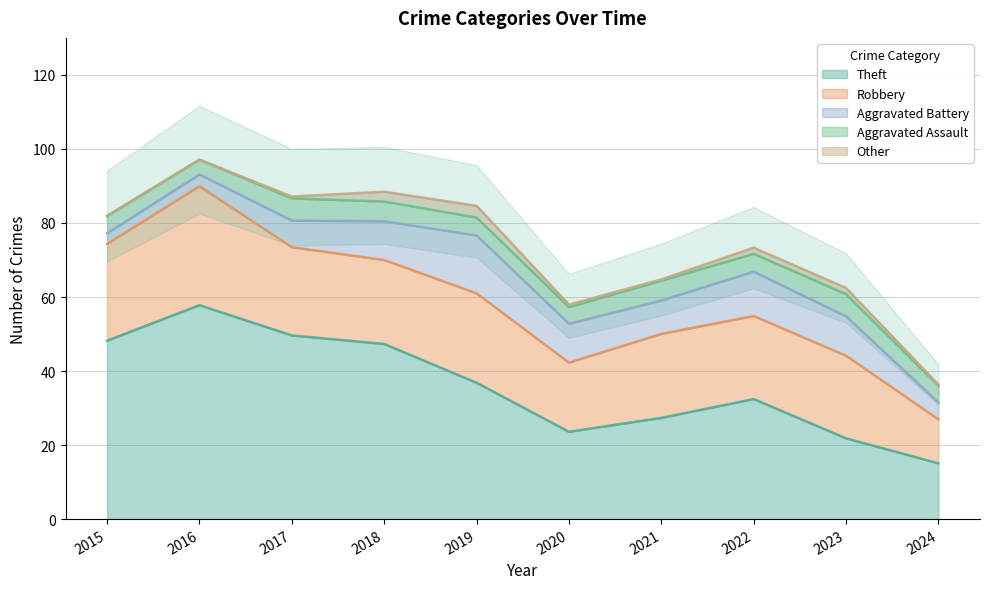

Is it true that Theft equals 21.8 at 2023?

True